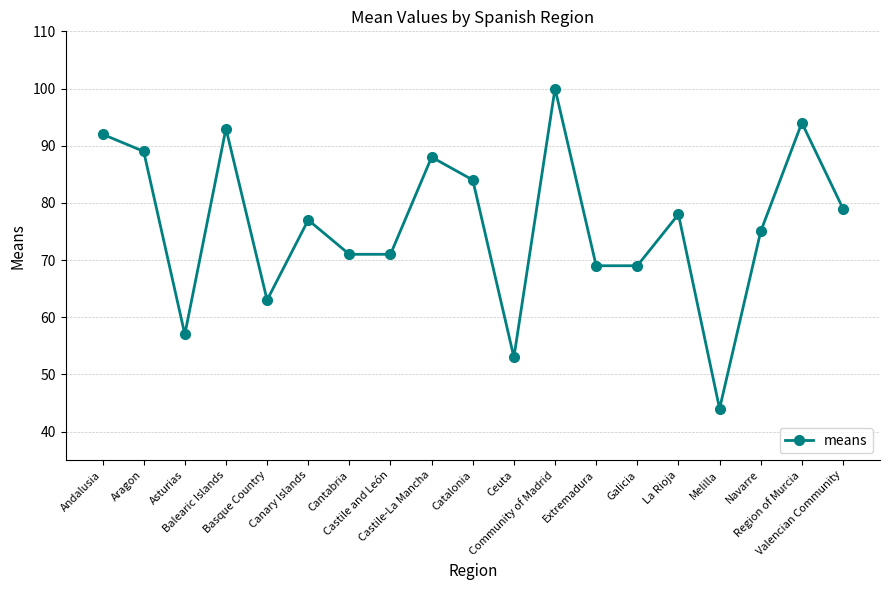

How many interior local peaks (higher than both neighbors) does the data have?

6